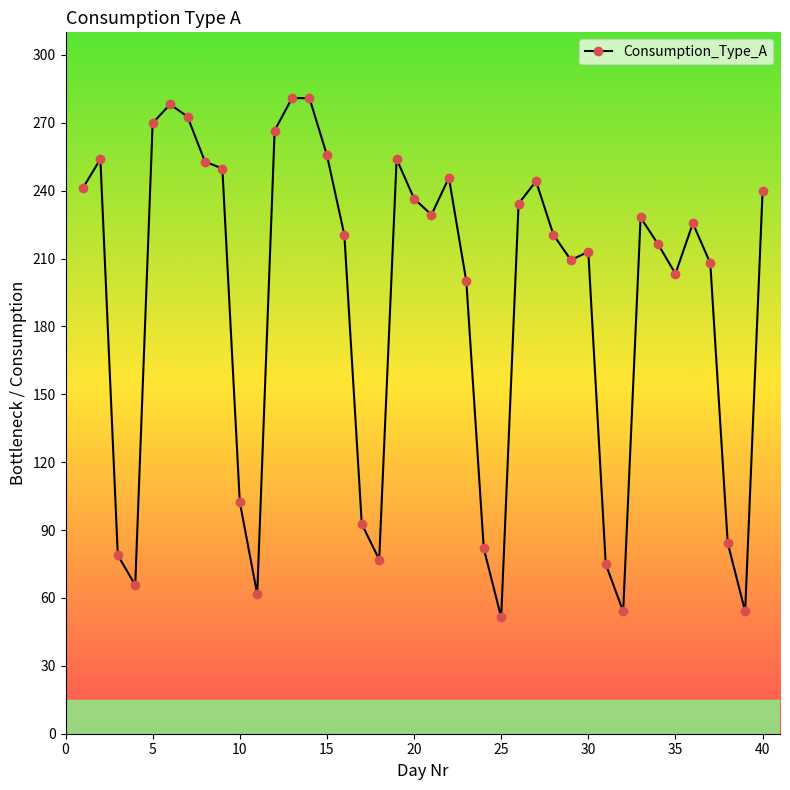

What is the value of the 40th point from the left?

239.7